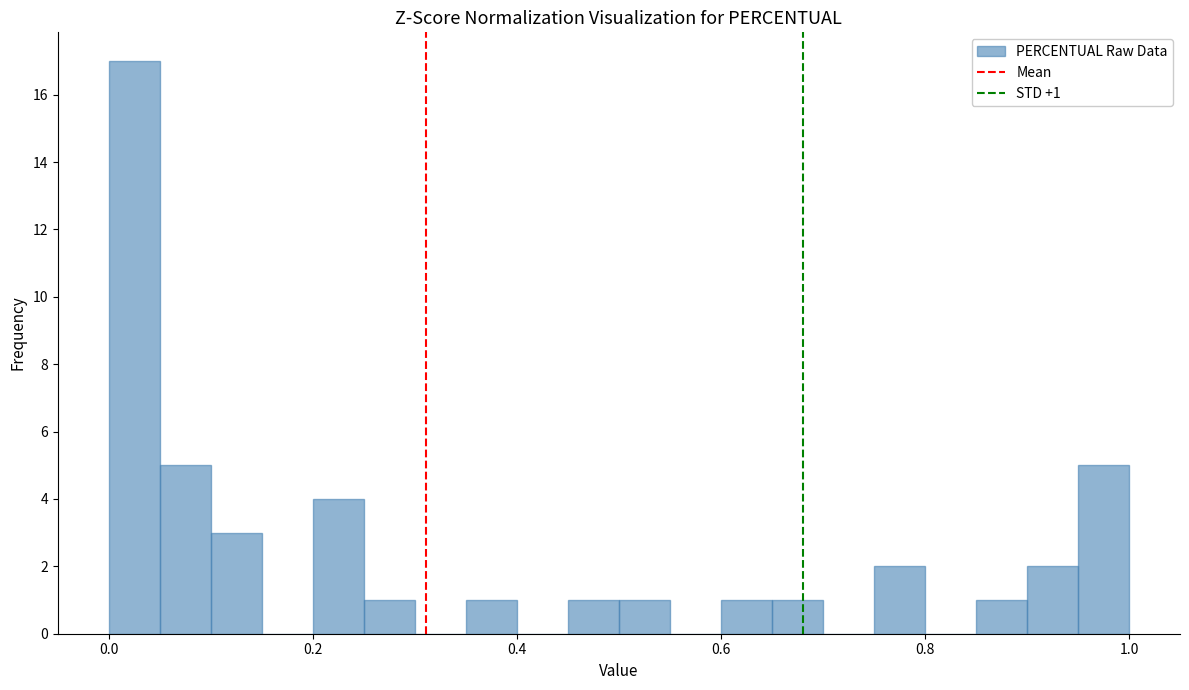

Read against the x-axis, roughly where is the centre of the tallest bar?

0.02